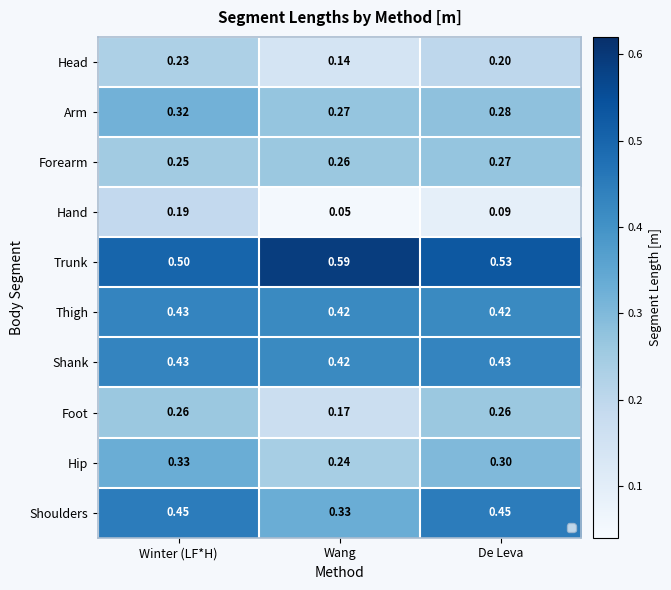

List the labels in order of Head value, largest first.

Winter (LF*H), De Leva, Wang